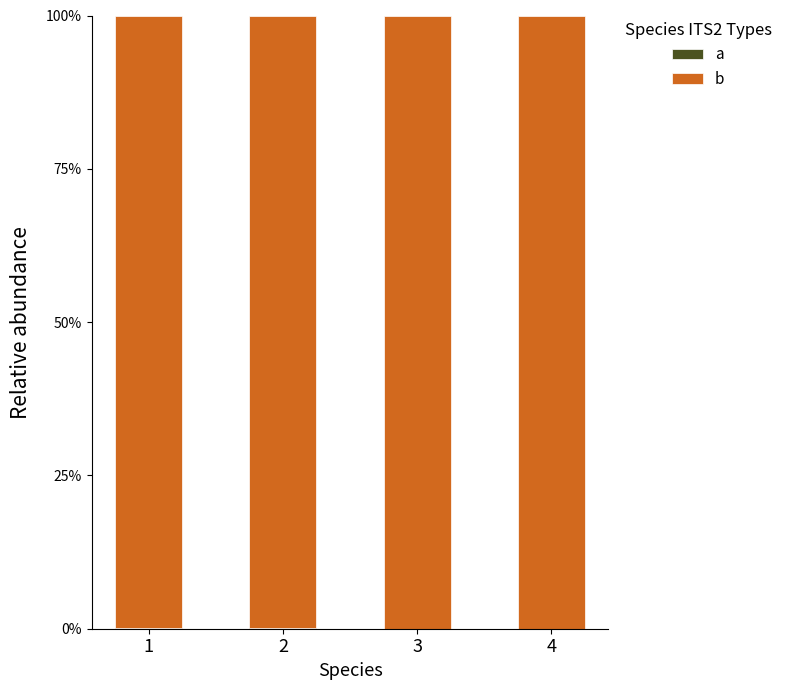

The b series shows 153.3 at 3. True or false?

False